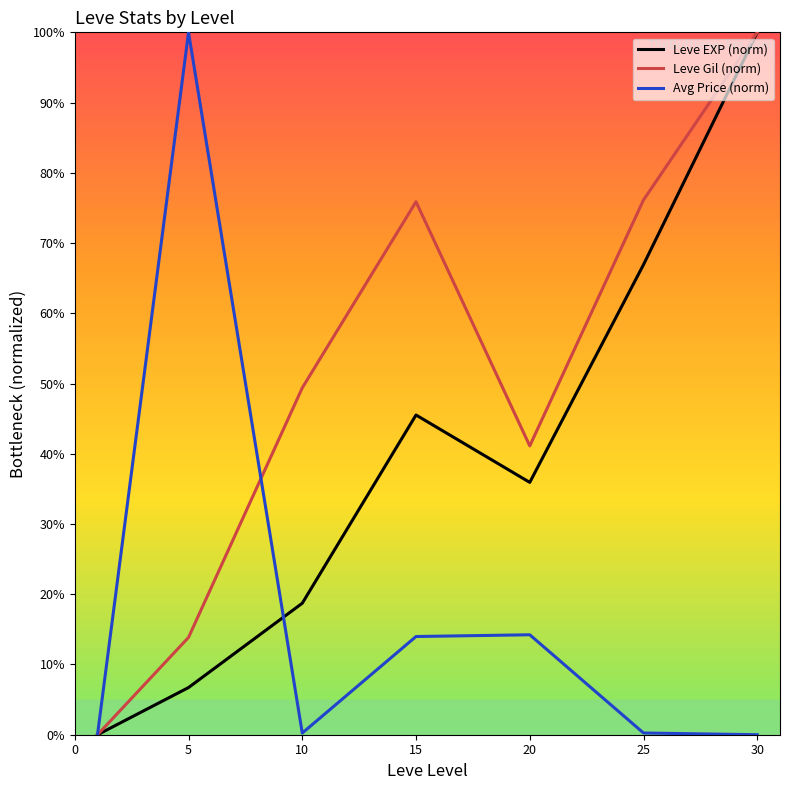

Which series has the largest total across all categories?

Leve Gil (norm)